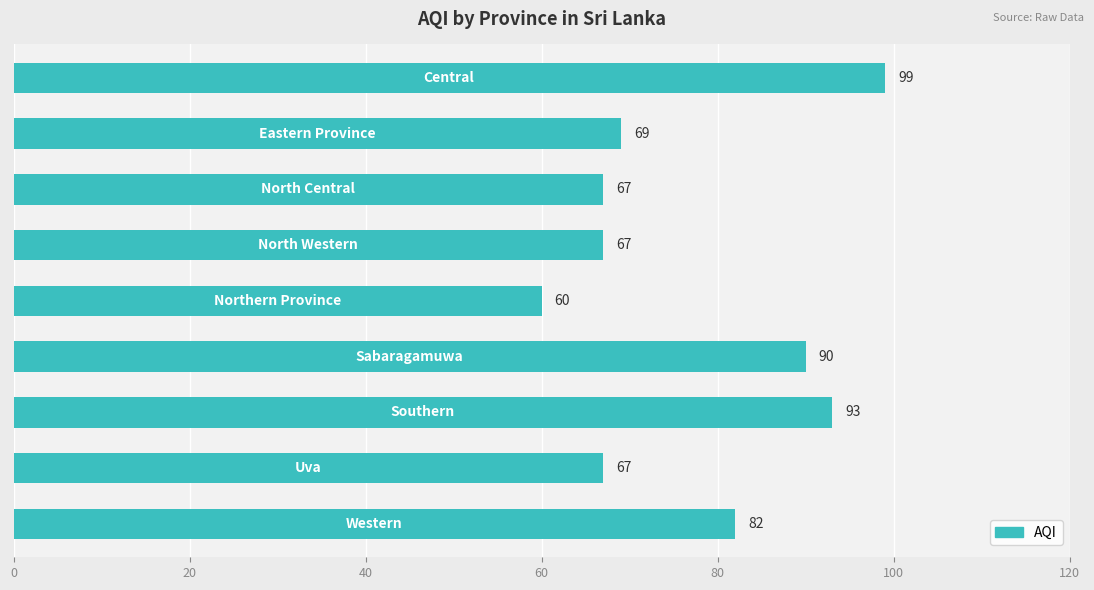

Reading top to bottom, extract all data points from this chart.

99	69	67	67	60	90	93	67	82